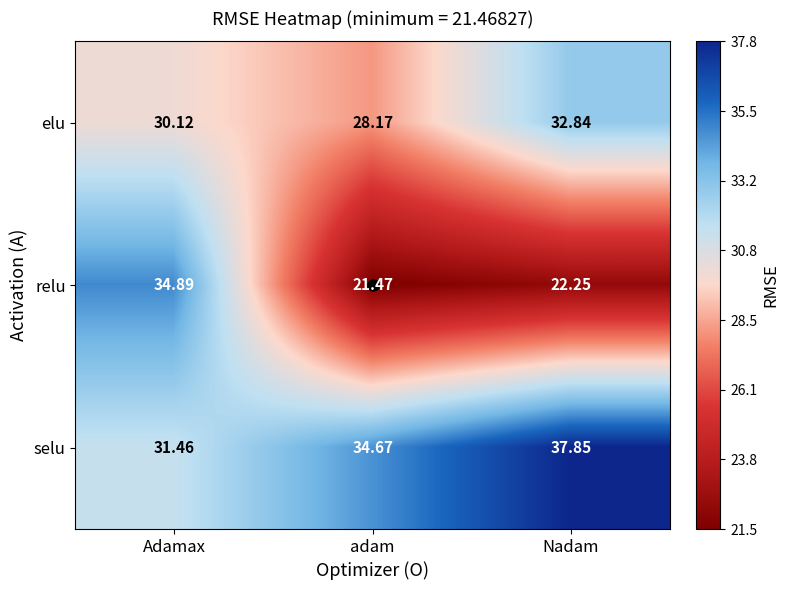

How many data points in elu are above 30?

2